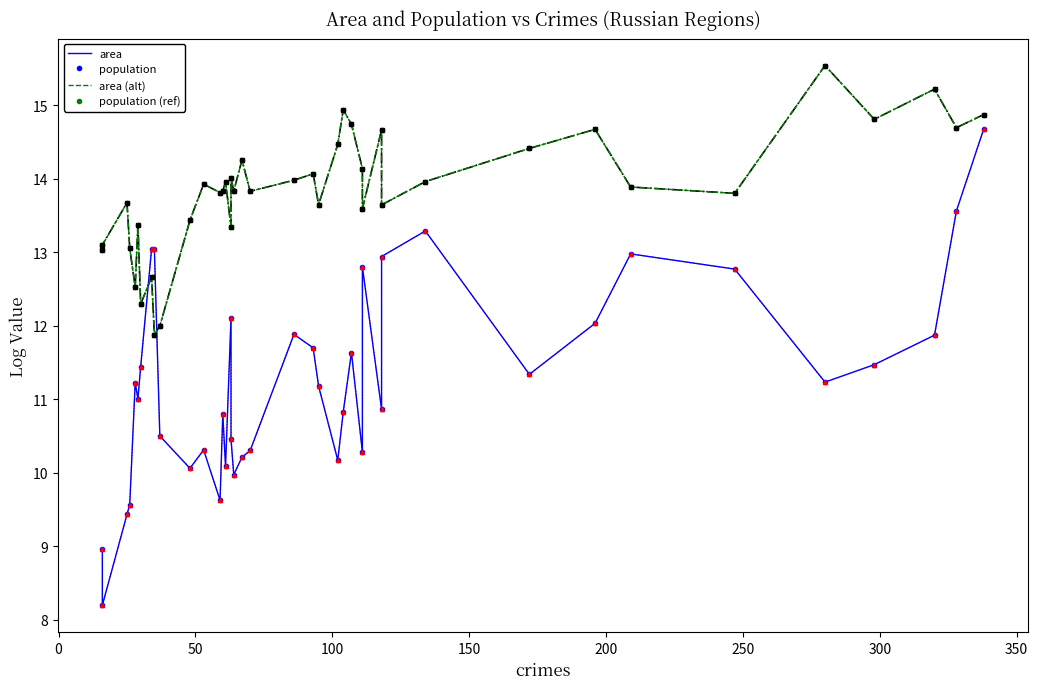

In area, how many points are lower than both neighbors (excluding endpoints)?

11